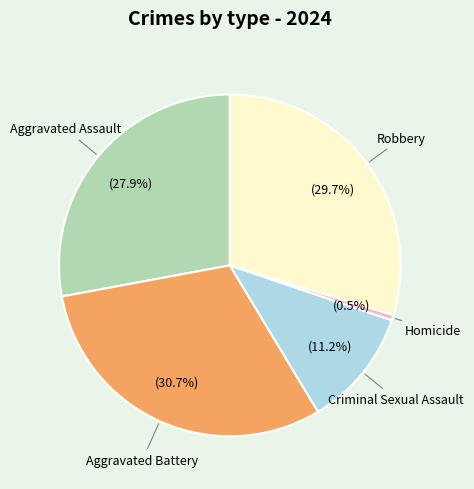

Is there any slice that represents more than half of the pie?

No